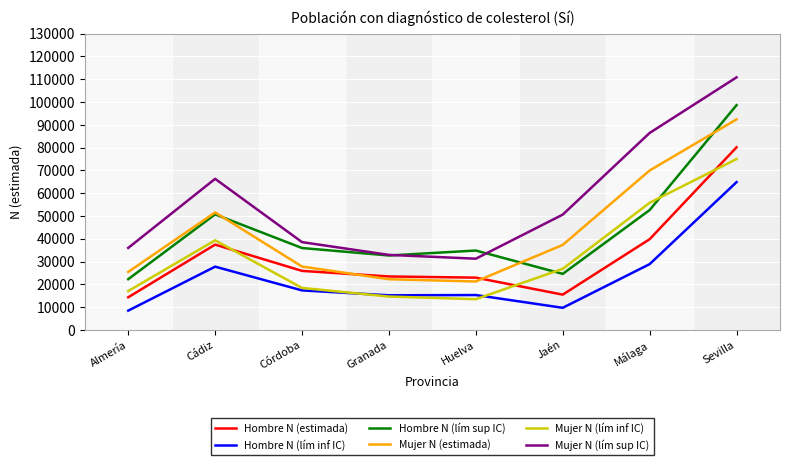

What is the minimum value for Hombre N (estimada)?

14358